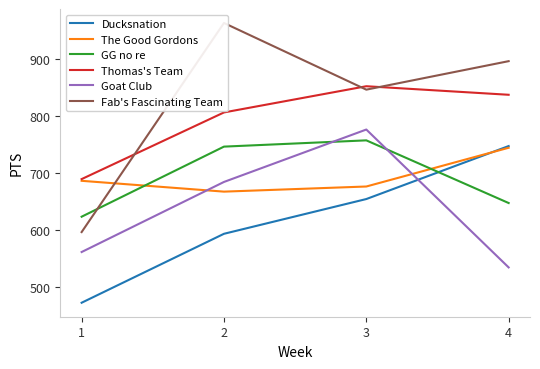

Which has a higher value, 3 or 2?

3